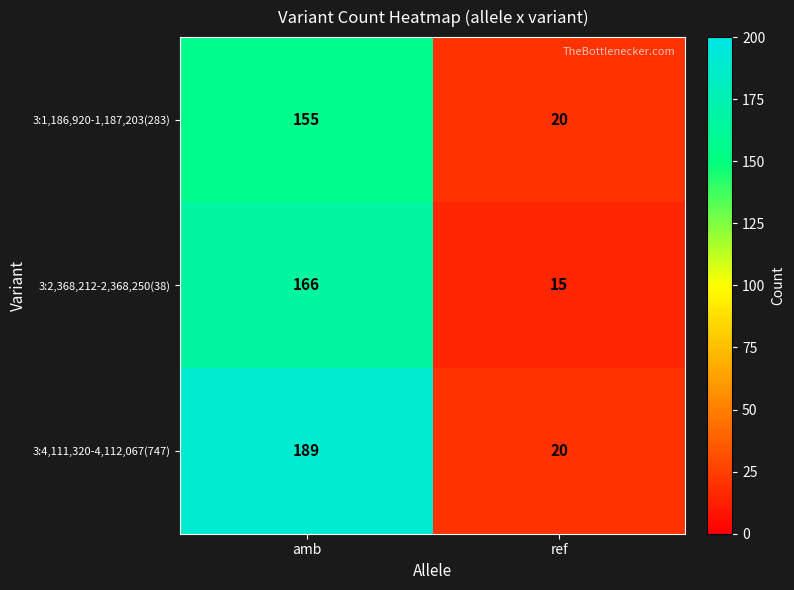

What is the difference between the highest and lowest values at ref?

5